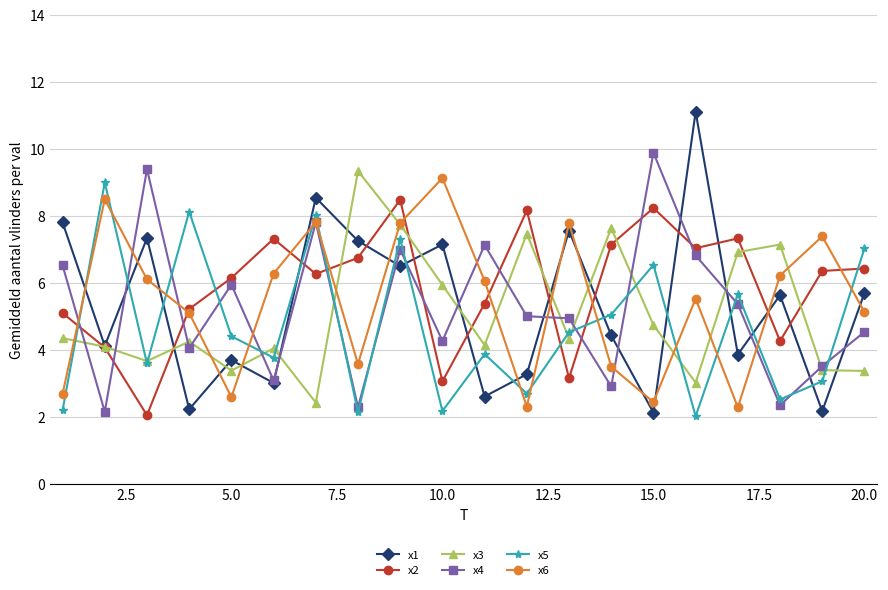

How many times do x5 and x1 cross each other?

13